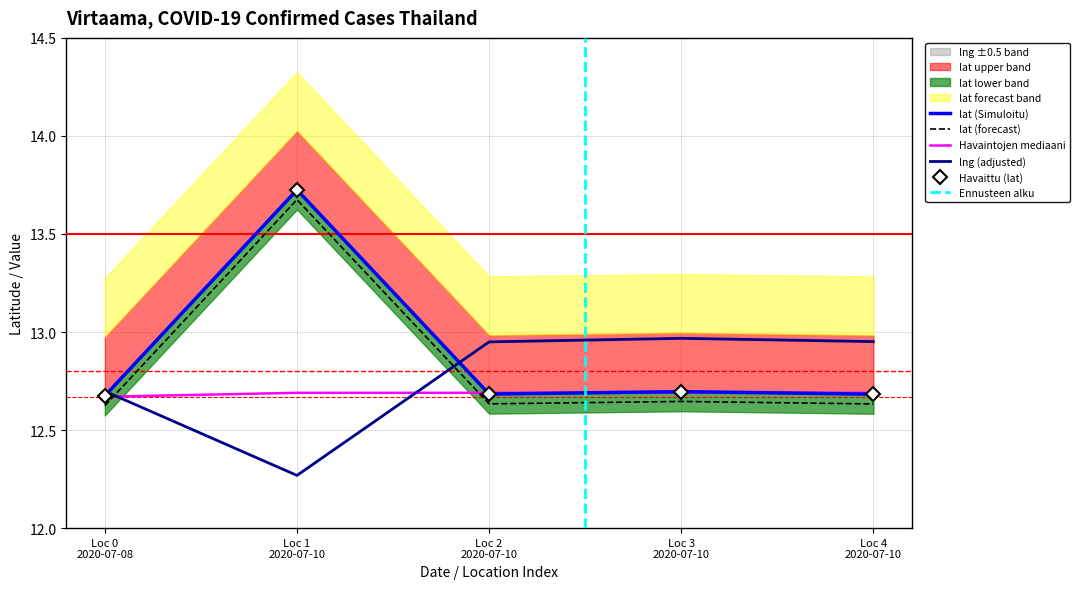

Which category has the highest value in the lng series?

2020-07-10